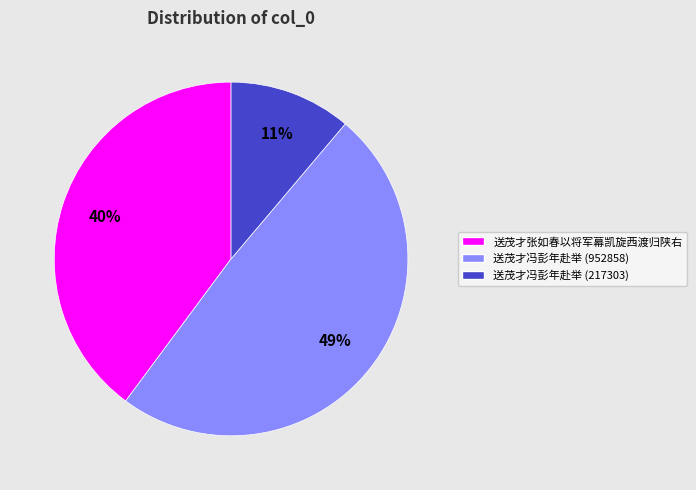

To the nearest percent, what is the average slice percentage?

33%